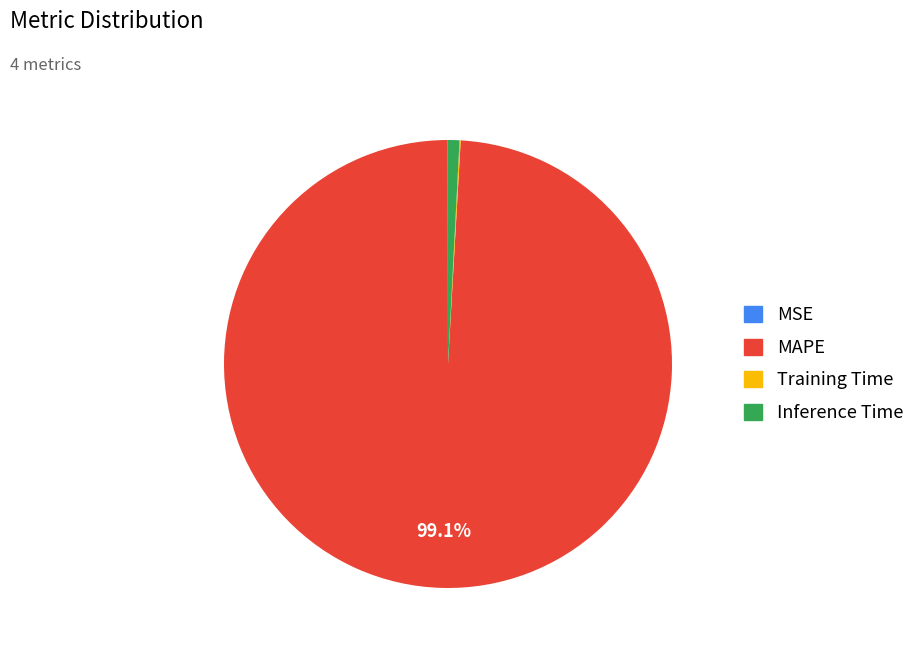

Which has a higher value, Inference Time or MAPE?

MAPE